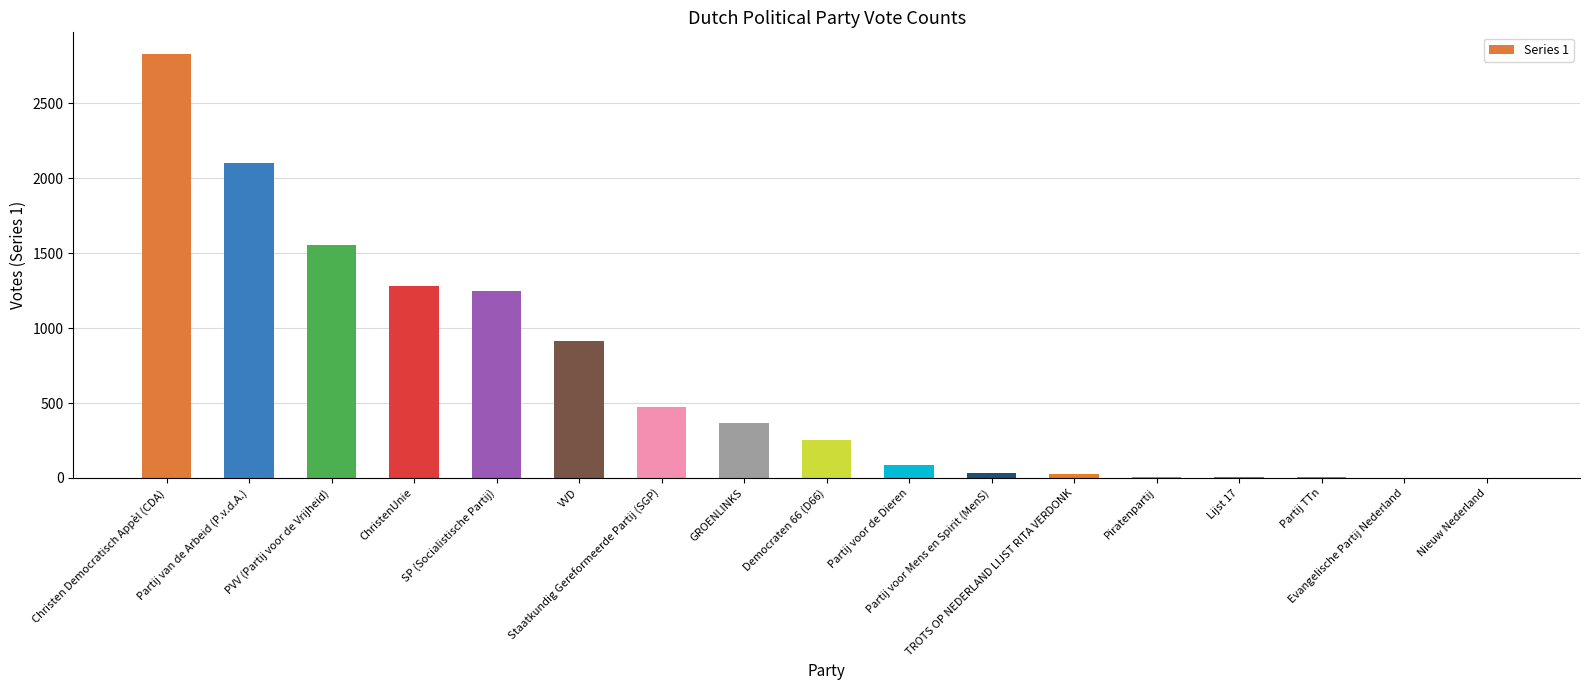

What is the sum of all values?

11191